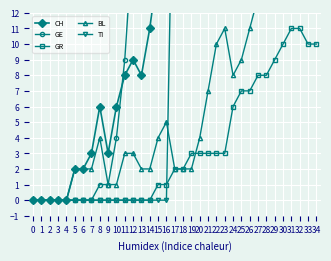

What is the value of the GR point at the 35th from the left?

10